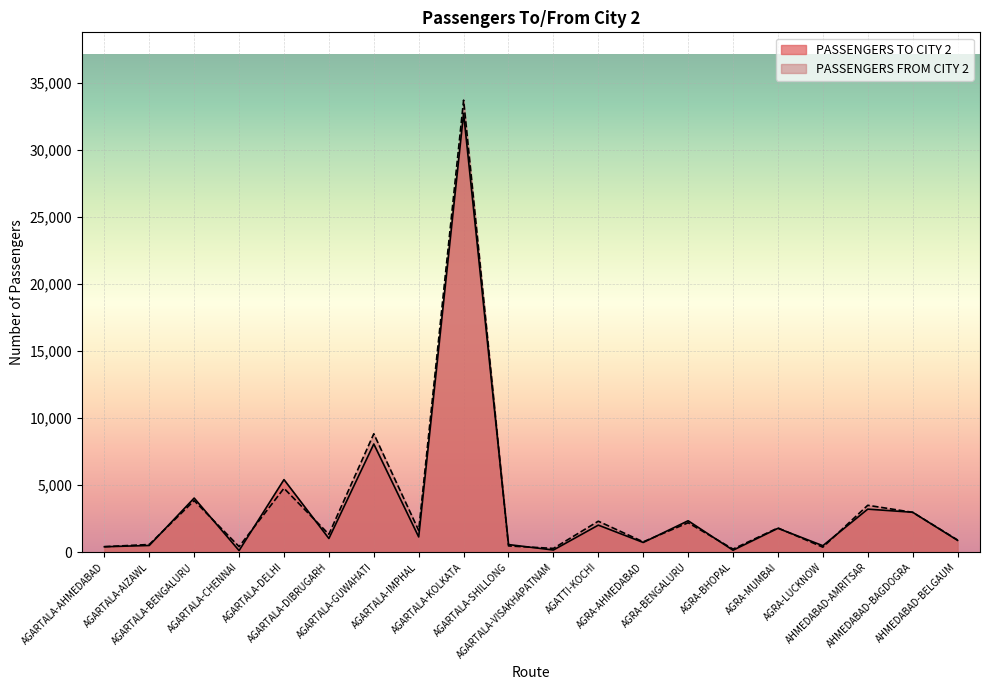

Is it true that PASSENGERS FROM CITY 2 equals 685 at AGARTALA-SHILLONG?

False